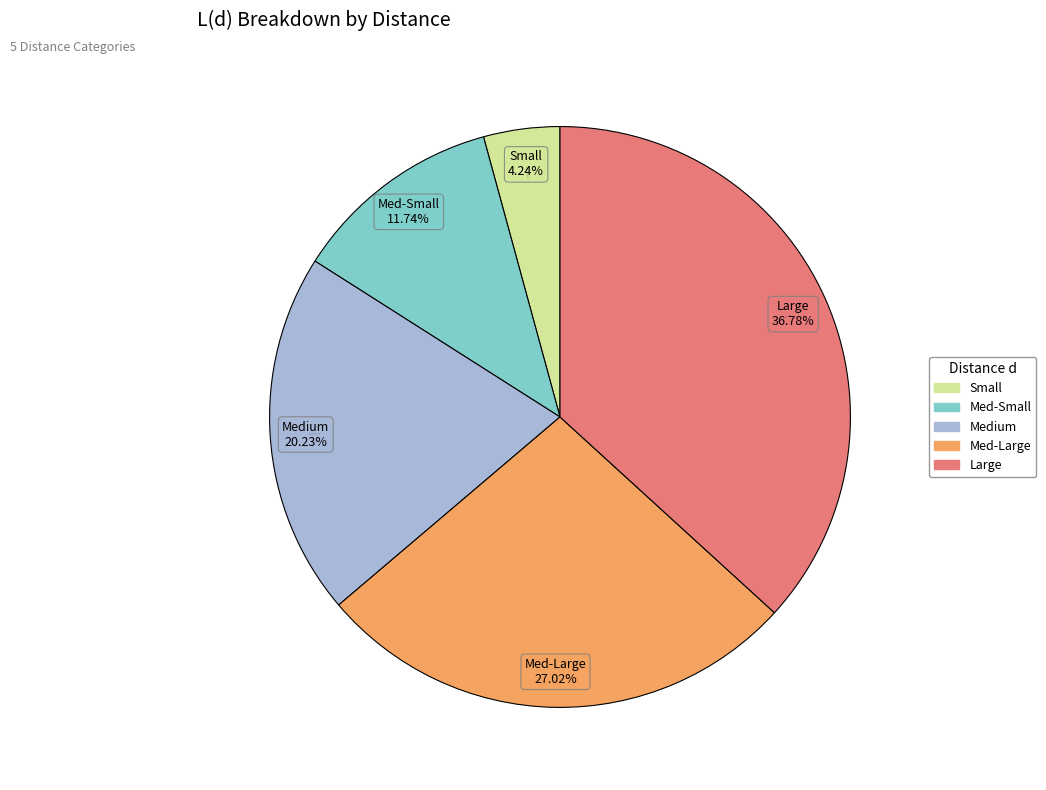

Count the number of slices in the pie.

5